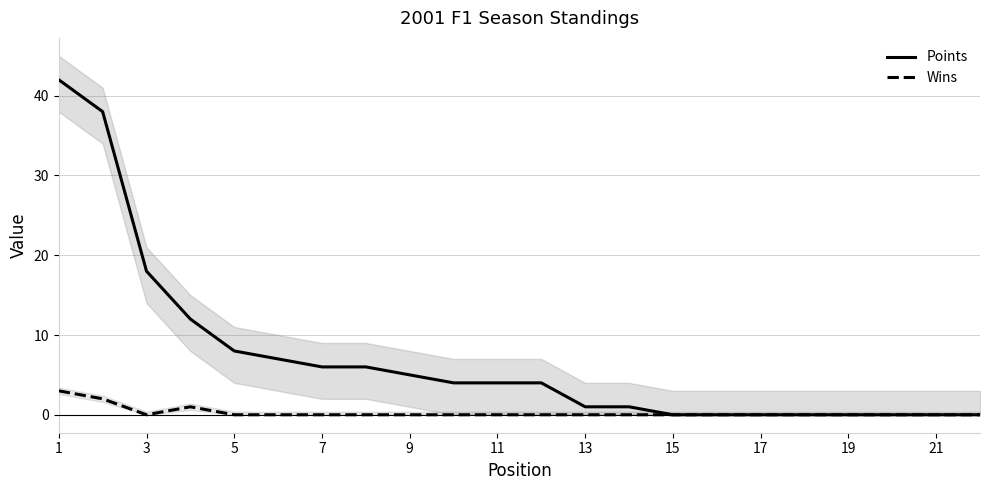

List the series in order of their peak value, lowest first.

Wins, Points